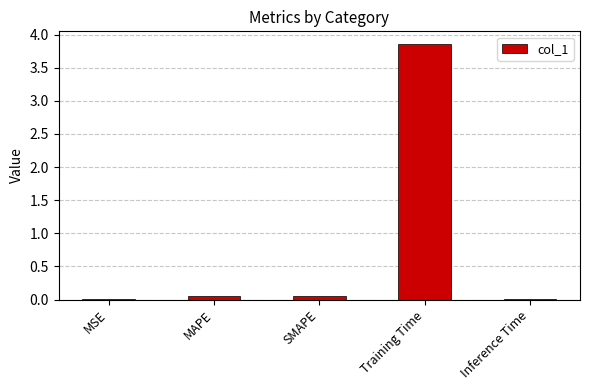

Which label corresponds to the largest value in the chart?

Training Time